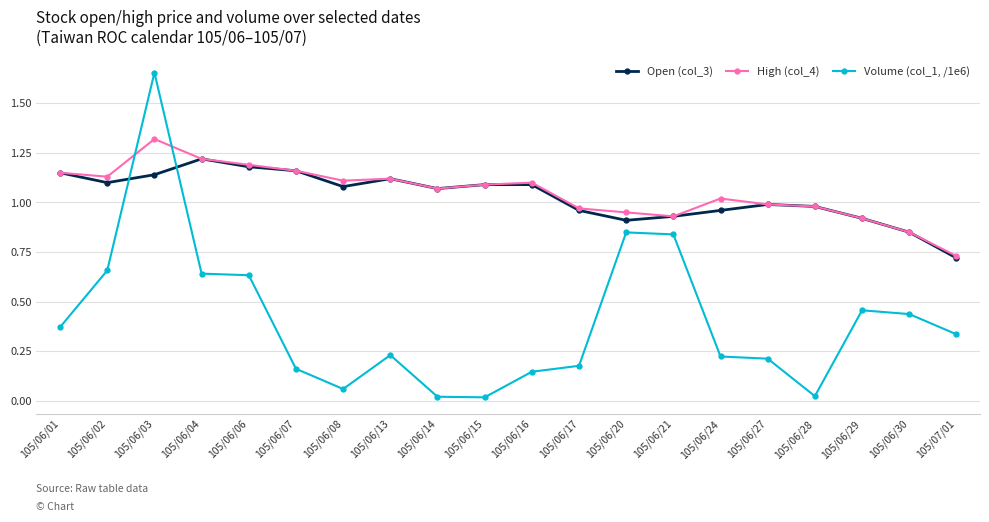

True or false: Volume (col_1, /1e6) has more than 2 interior local peaks.

True